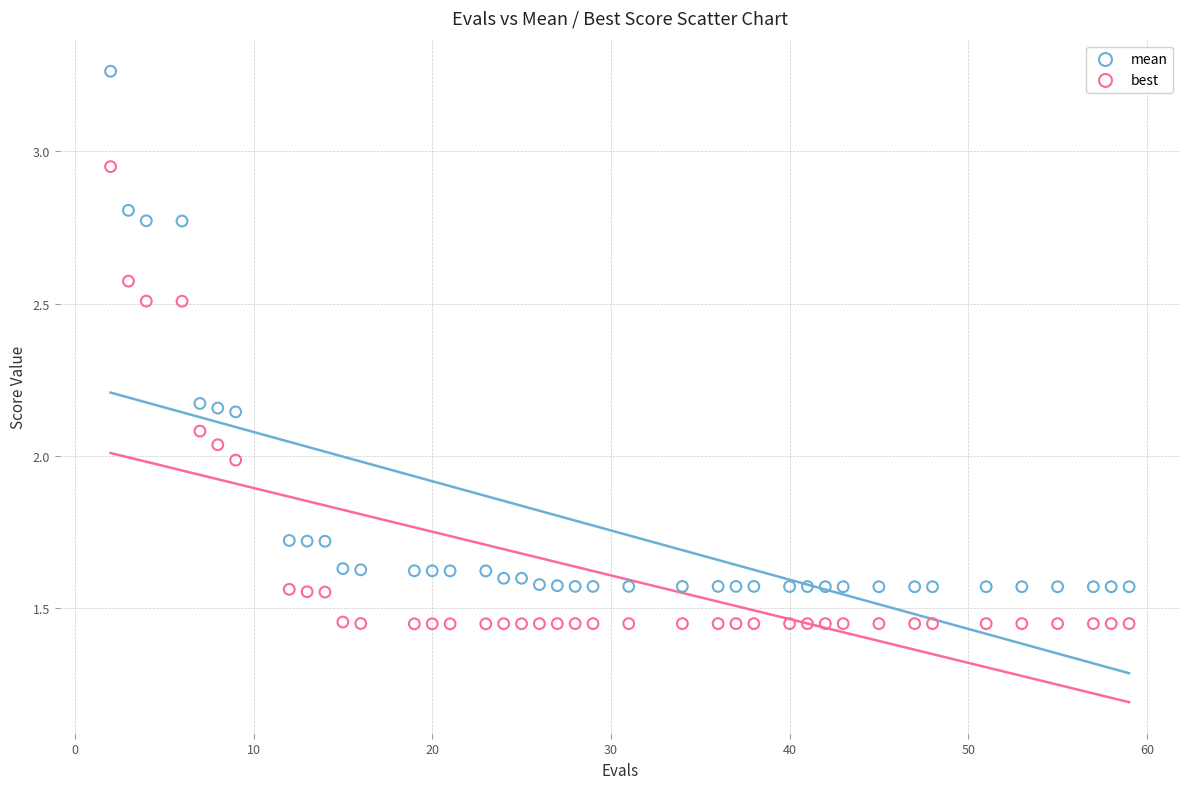

Across all data points, what is the range of Y values (max minus min)?

1.8